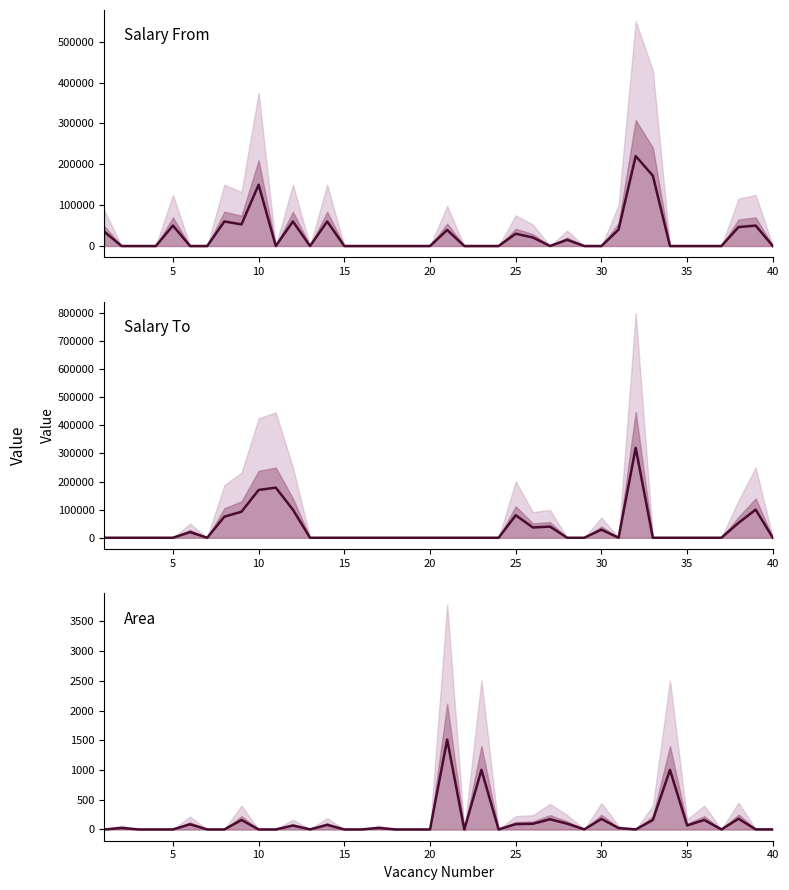

Which series has the widest spread of values?

Salary To